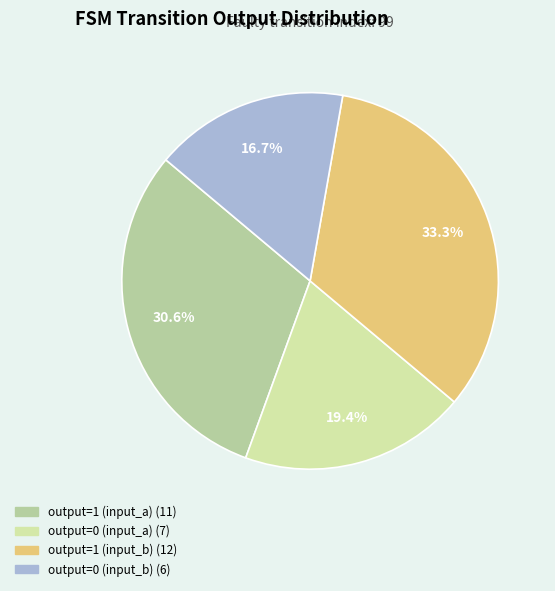

Is there any slice that represents more than half of the pie?

No